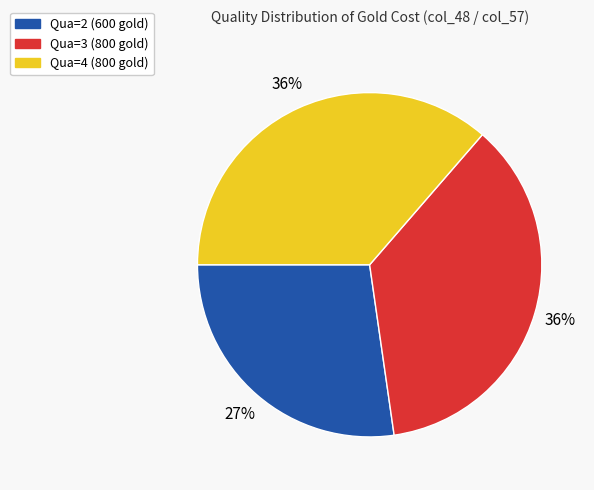

Does any single category account for the majority?

No